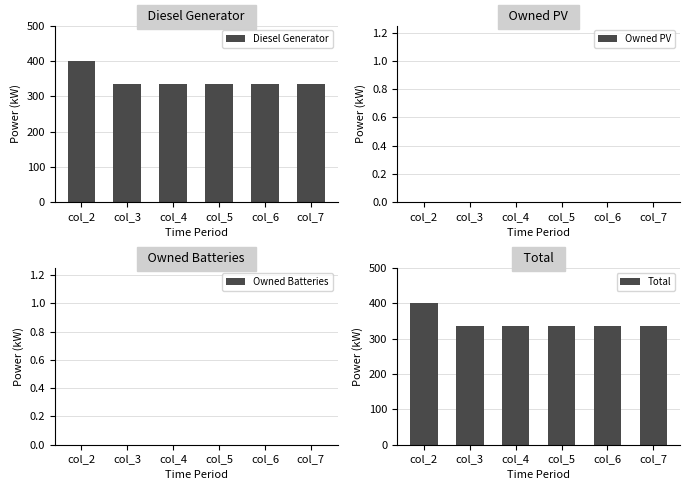

Reading left to right, list all the values displayed in this chart.

Diesel Generator: col_2=400	col_3=336	col_4=336	col_5=336	col_6=336	col_7=336
Owned PV: col_2=0	col_3=0	col_4=0	col_5=0	col_6=0	col_7=0
Owned Batteries: col_2=0	col_3=0	col_4=0	col_5=0	col_6=0	col_7=0
Total: col_2=400	col_3=336	col_4=336	col_5=336	col_6=336	col_7=336